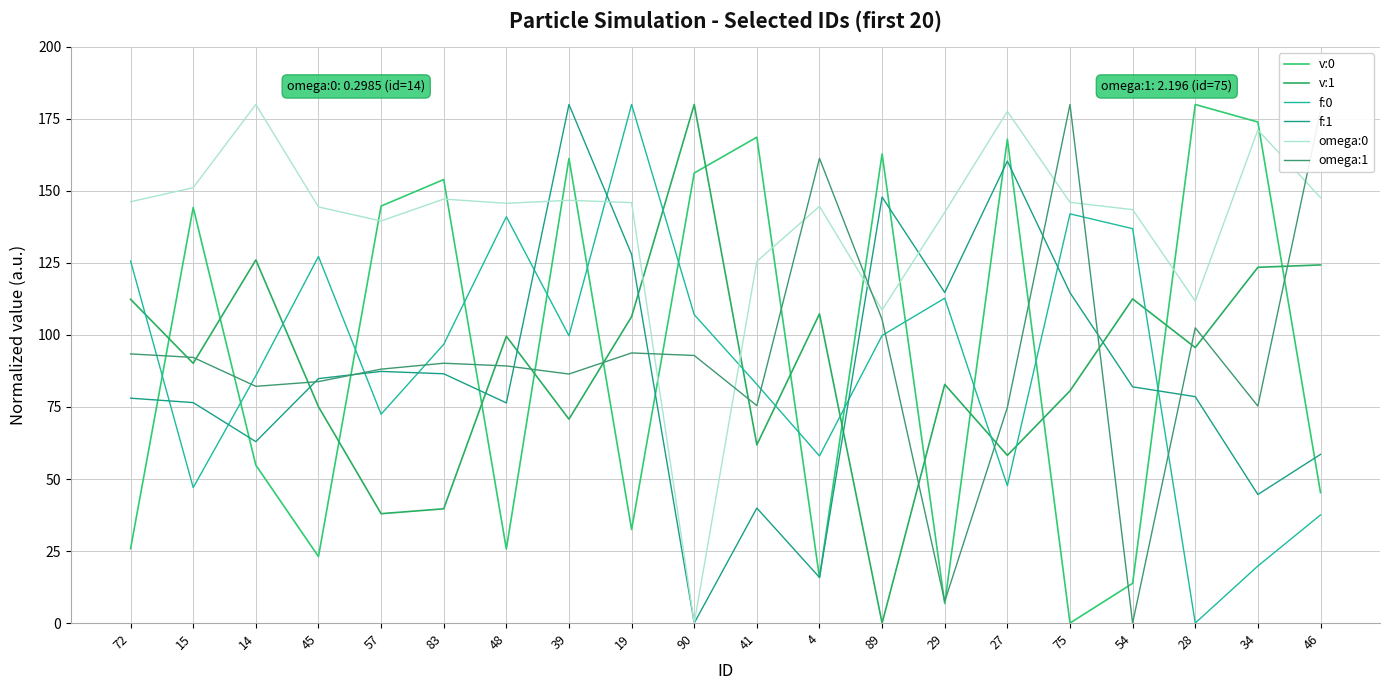

Does the chart have visible grid lines?

Yes